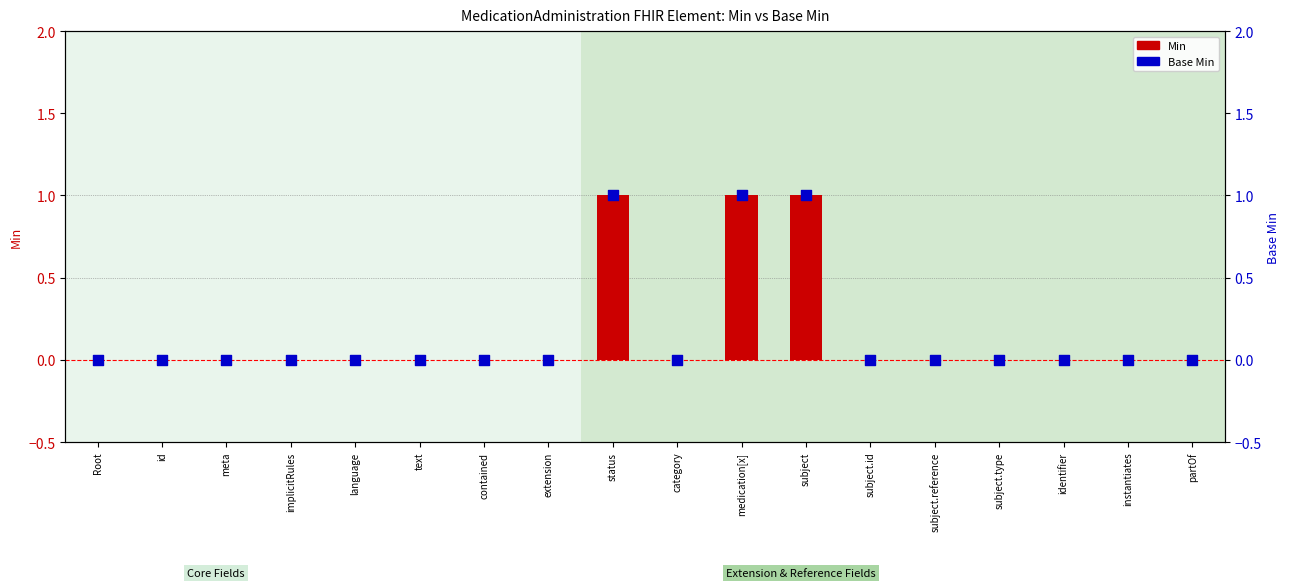

Which series contains the highest Y value?

Min